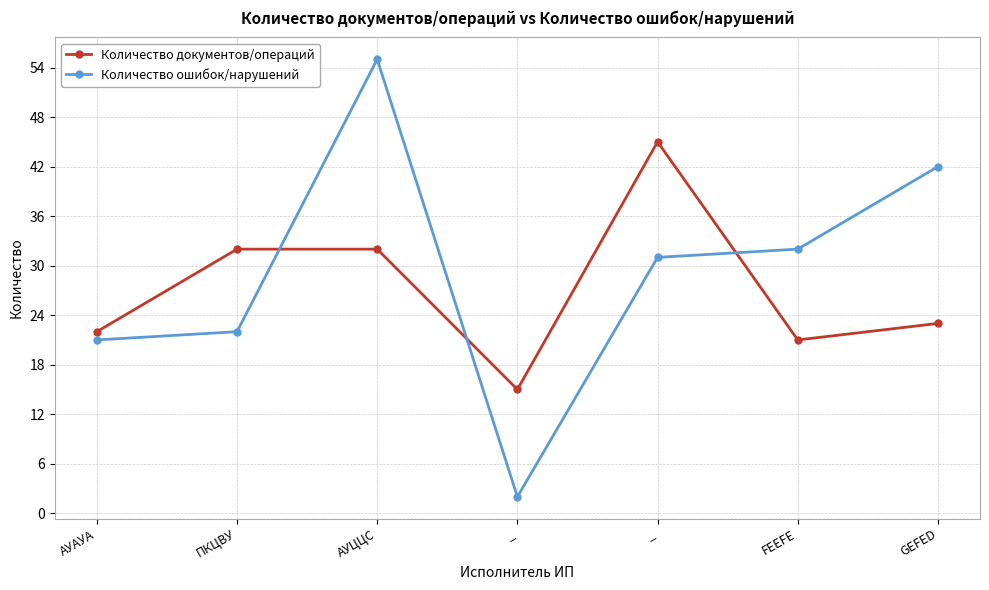

The value of Количество документов/операций at _ is 45. True or false?

True